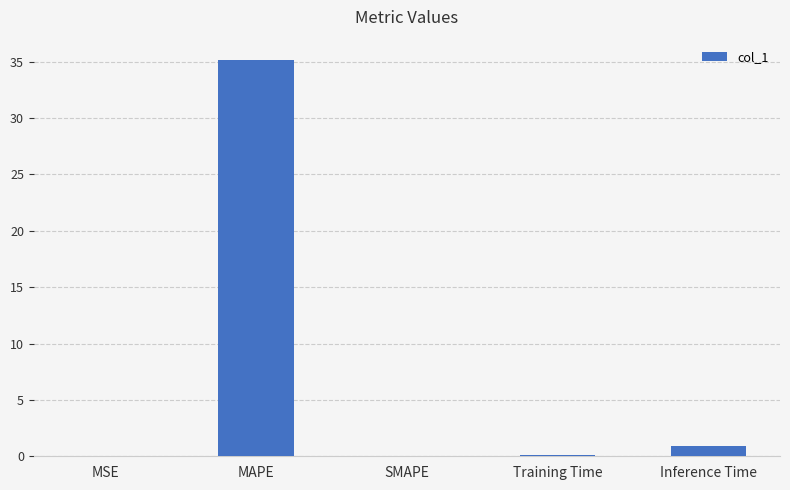

Are the bars grouped side by side (vs. stacked)?

No